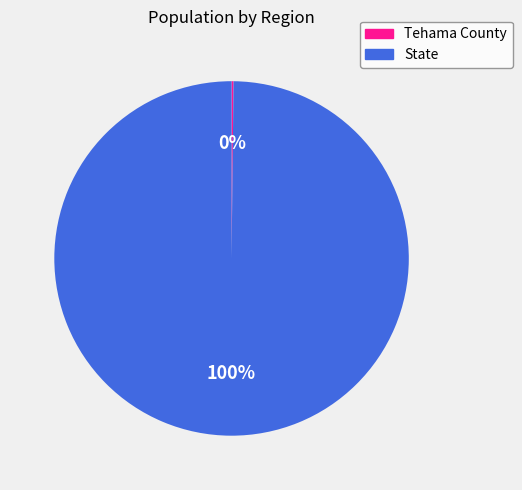

To the nearest percent, what is the average slice percentage?

50%